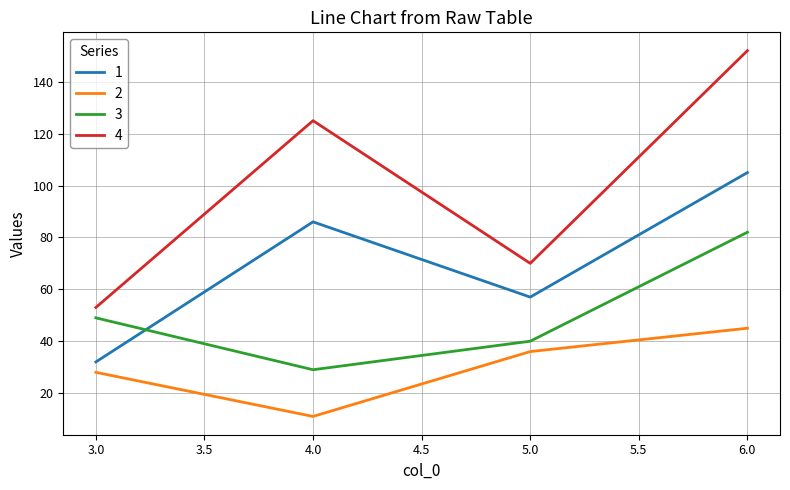

What is the sum of all 3 values?

200